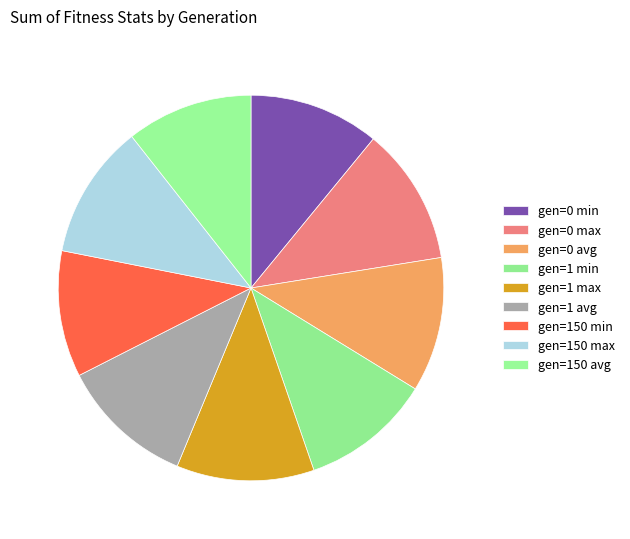

How many segments does this pie chart have?

9